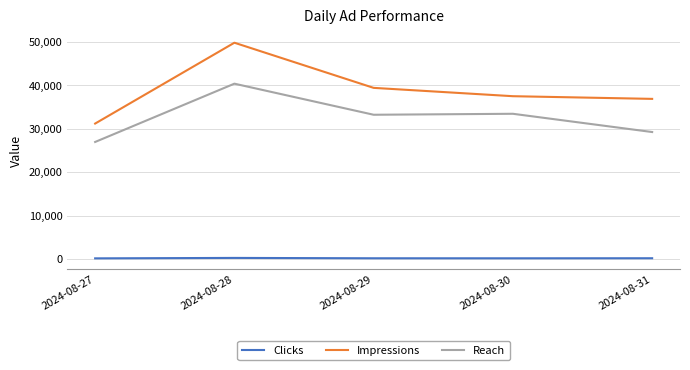

What is the sum of all Clicks values?

1095